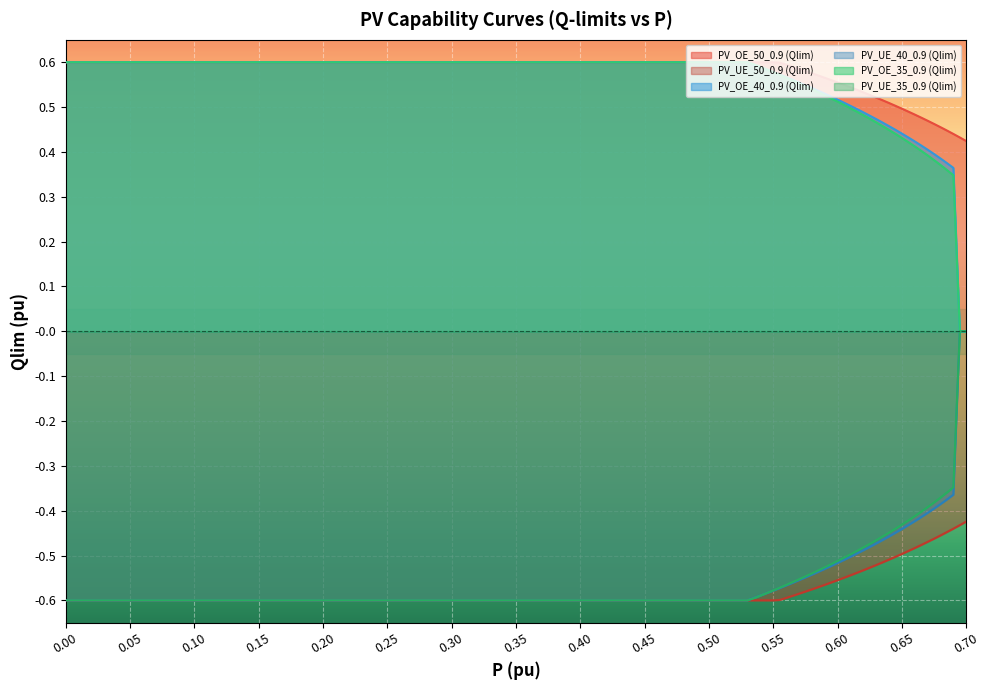

What are all the series names shown in the legend?

PV_OE_50_0.9 (Qlim), PV_UE_50_0.9 (Qlim), PV_OE_40_0.9 (Qlim), PV_UE_40_0.9 (Qlim), PV_OE_35_0.9 (Qlim), PV_UE_35_0.9 (Qlim)